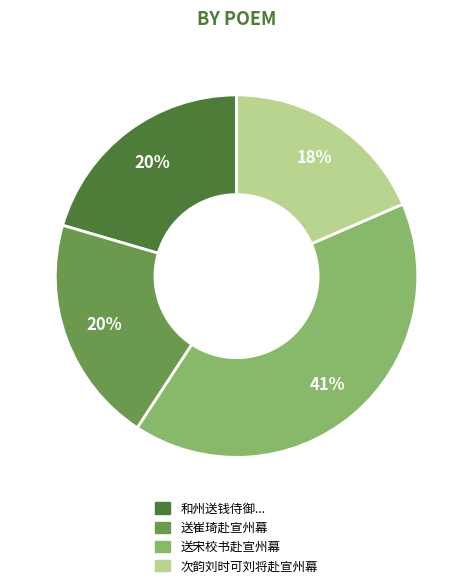

To the nearest percent, what is the average slice percentage?

25%